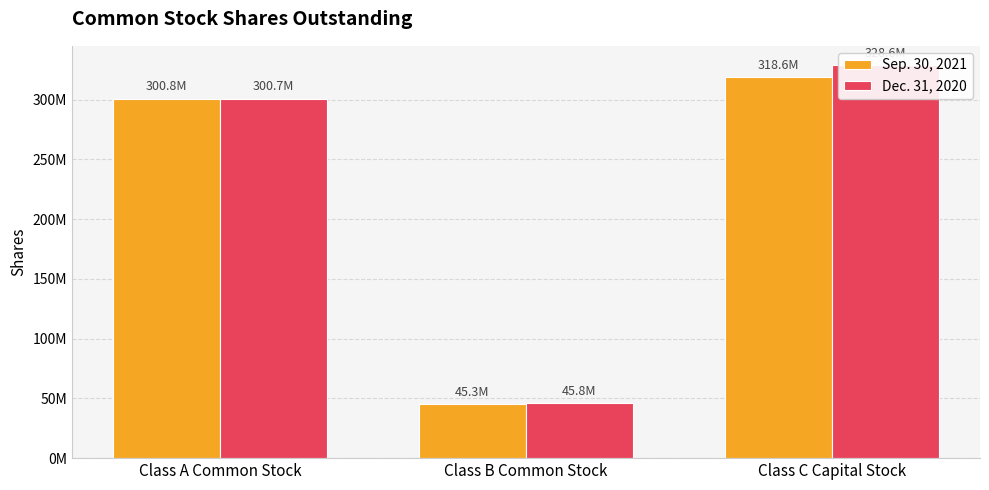

Which series changed the most between Class A Common Stock and Class B Common Stock?

Sep. 30, 2021